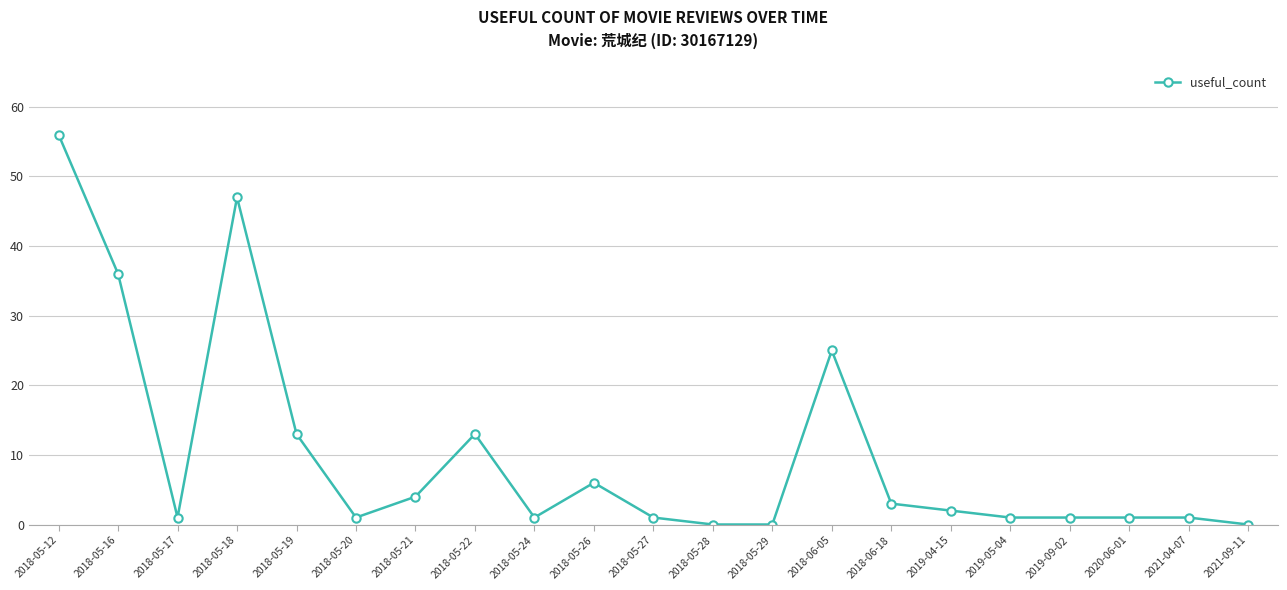

True or false: the data has more than 0 interior local peaks.

True